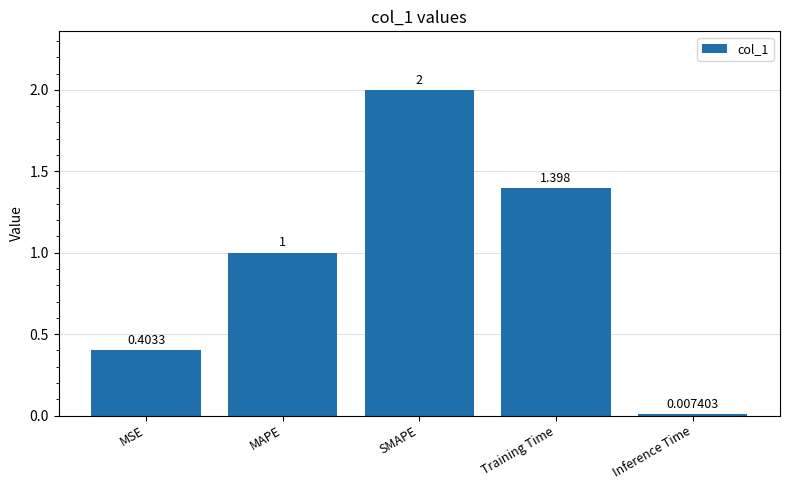

List the labels in order of value, smallest first.

Inference Time, MSE, MAPE, Training Time, SMAPE